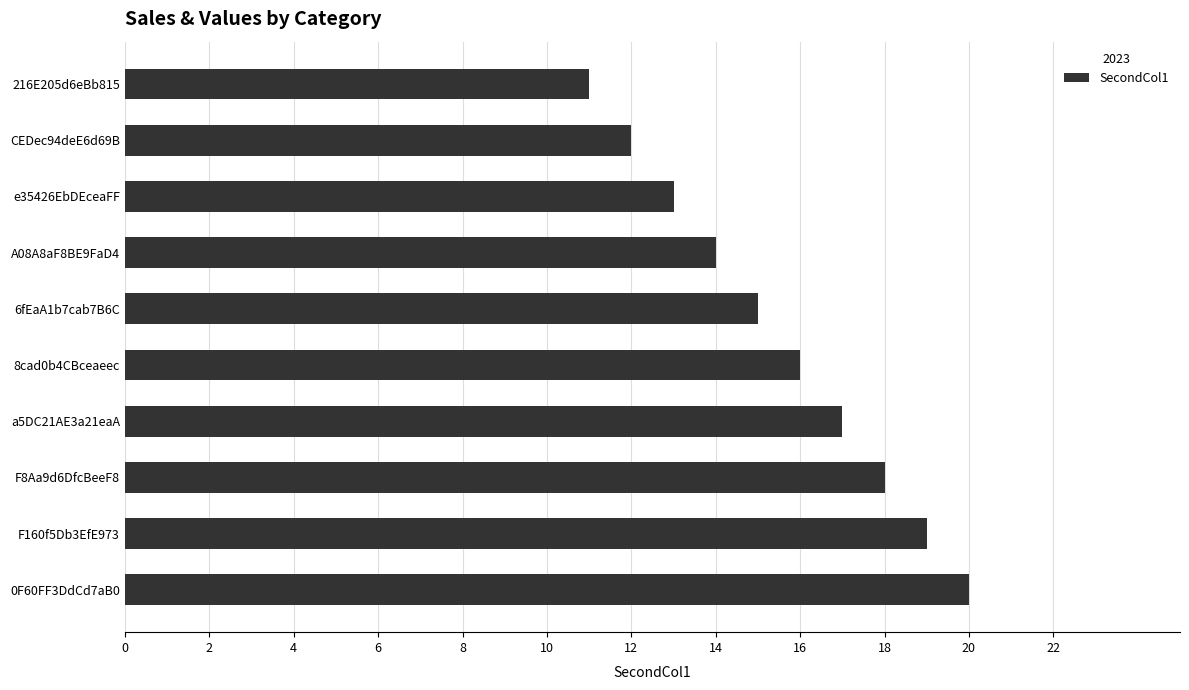

What is the sum of all values?

155